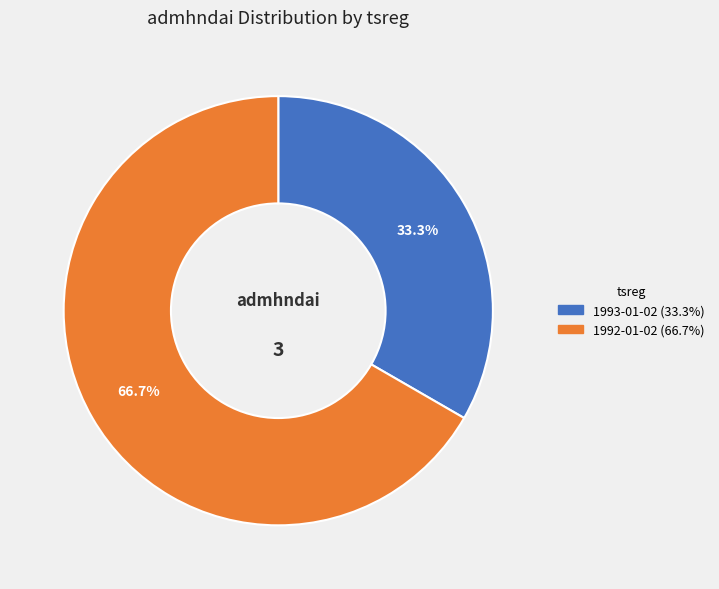

To the nearest percent, what portion does 1993-01-02 represent?

33%